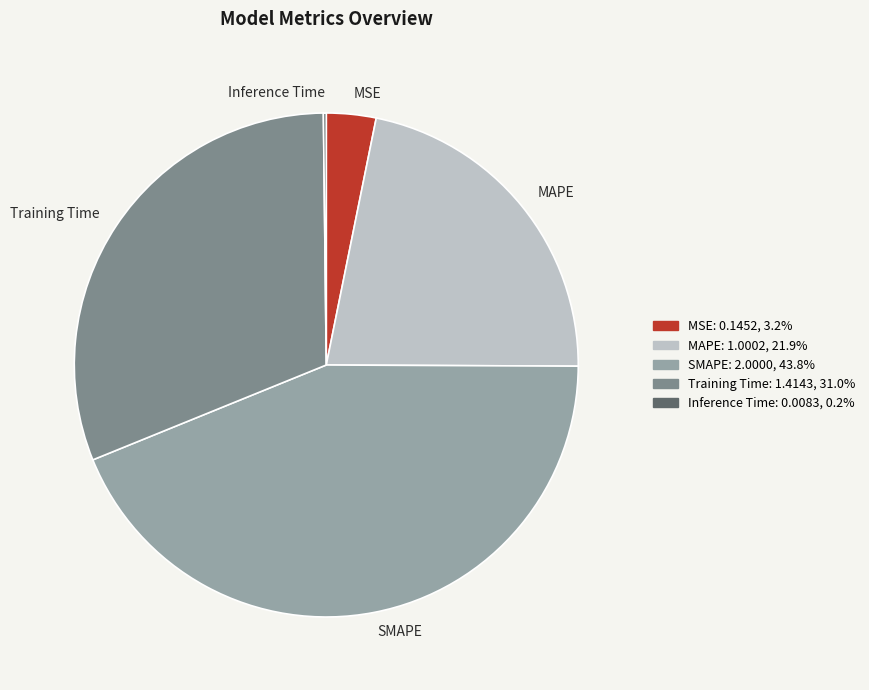

Is there any slice that represents more than half of the pie?

No